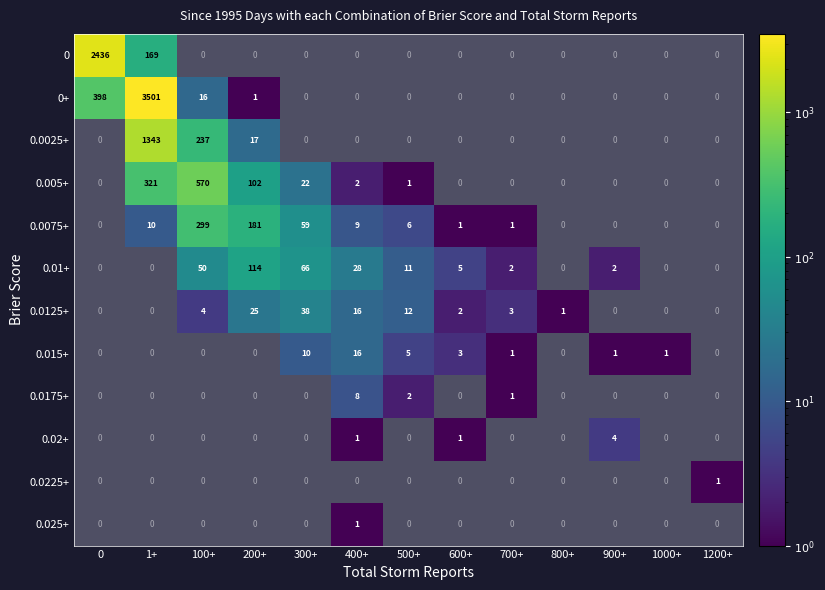

Which label corresponds to the largest value in the chart?

1+